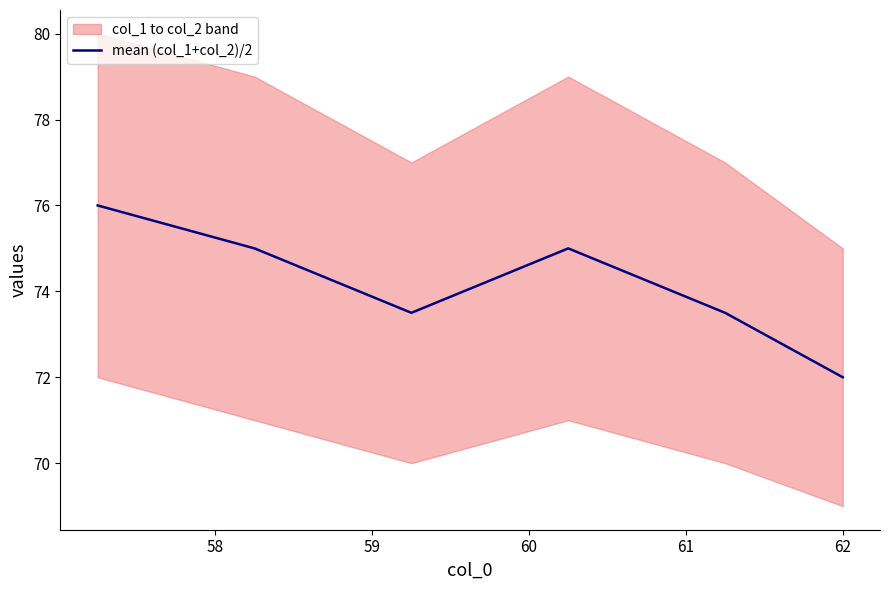

What is the lowest value of the mean (col_1+col_2)/2 series?

72.0